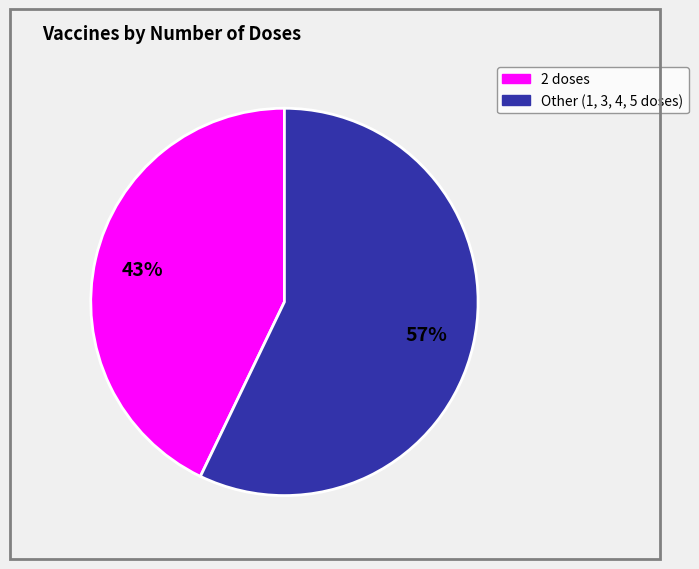

To the nearest percent, what is the difference between the largest and smallest slice percentages?

14%